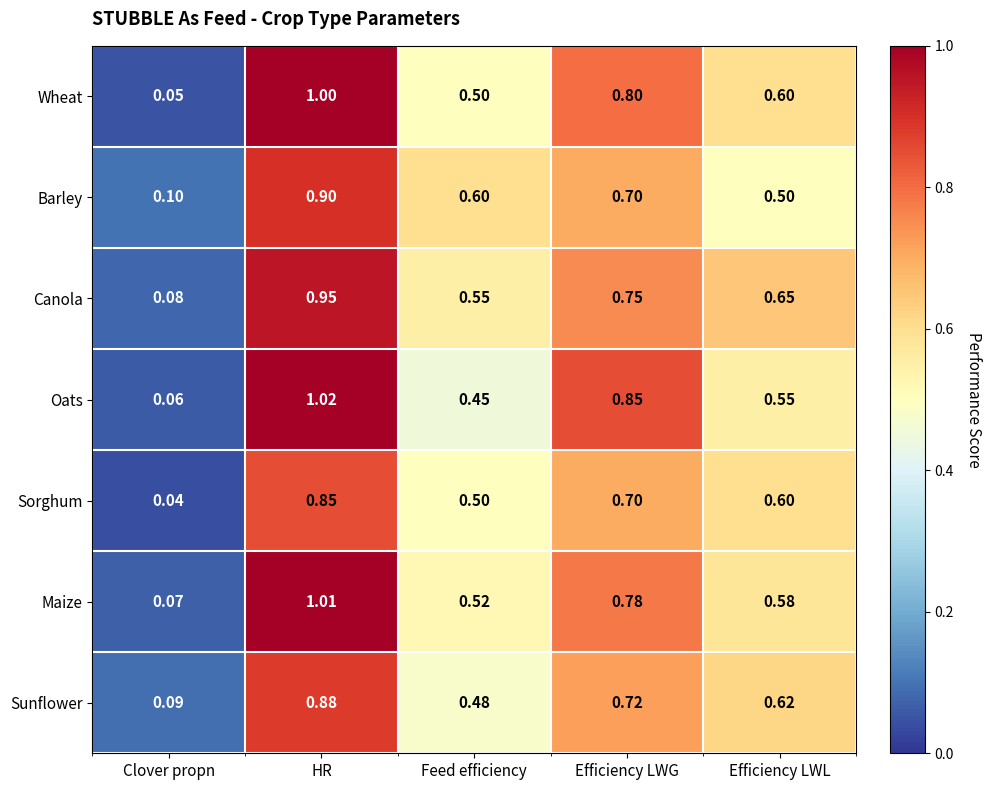

Is the value of Maize at Efficiency LWG greater than the value of Wheat at HR?

No